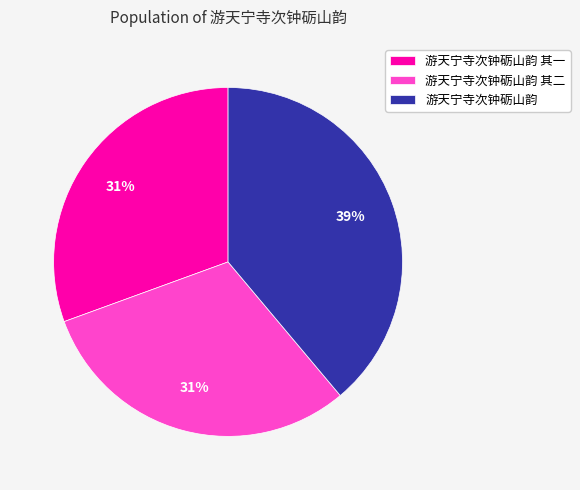

Combined, do 游天宁寺次钟砺山韵 and 游天宁寺次钟砺山韵 其一 account for over 50%?

Yes